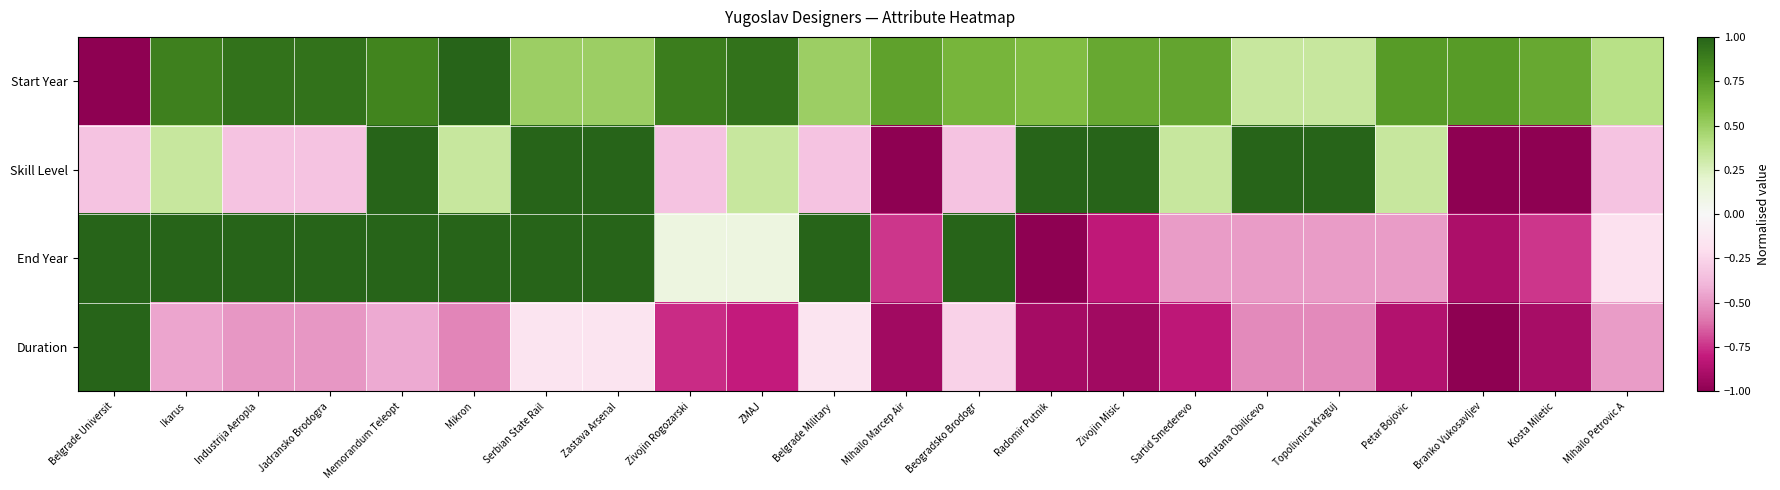

At which category does the chart reach its minimum across all series?

Belgrade Universit